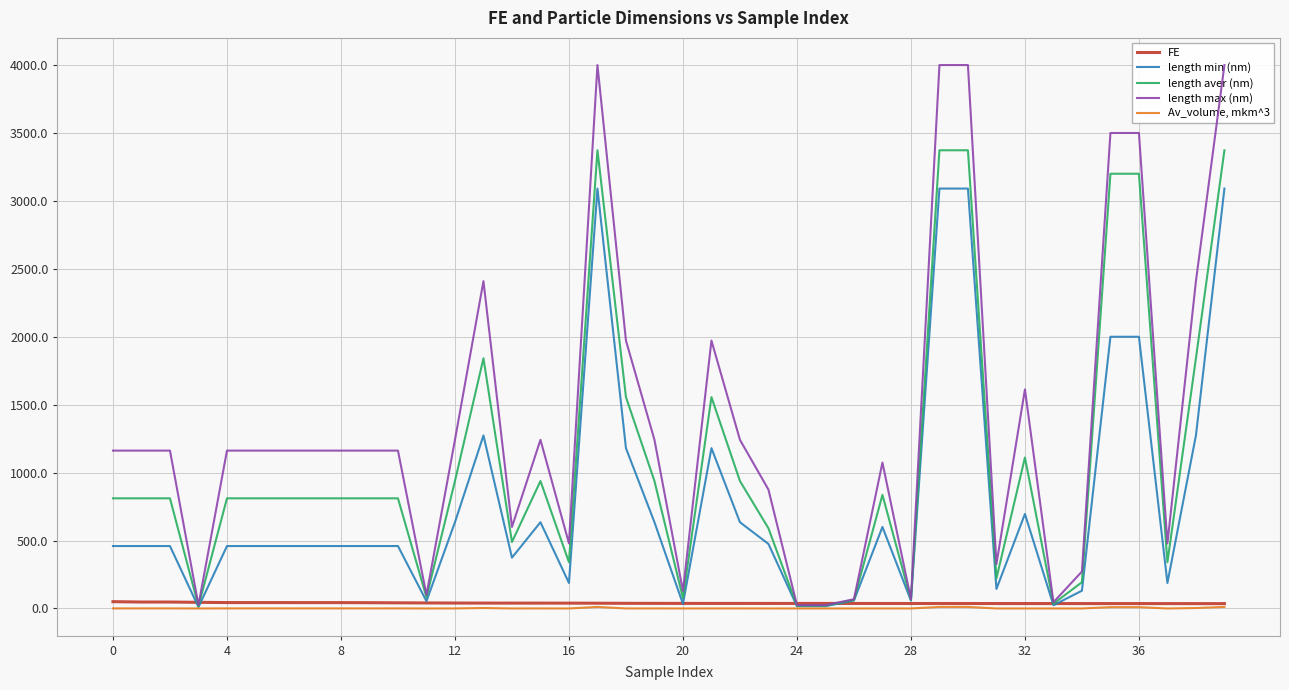

Where is the first local maximum for Av_volume, mkm^3?

13